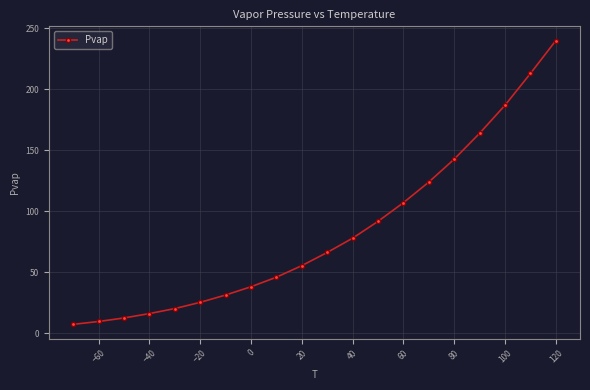

What is the minimum value shown in the chart?

7.4